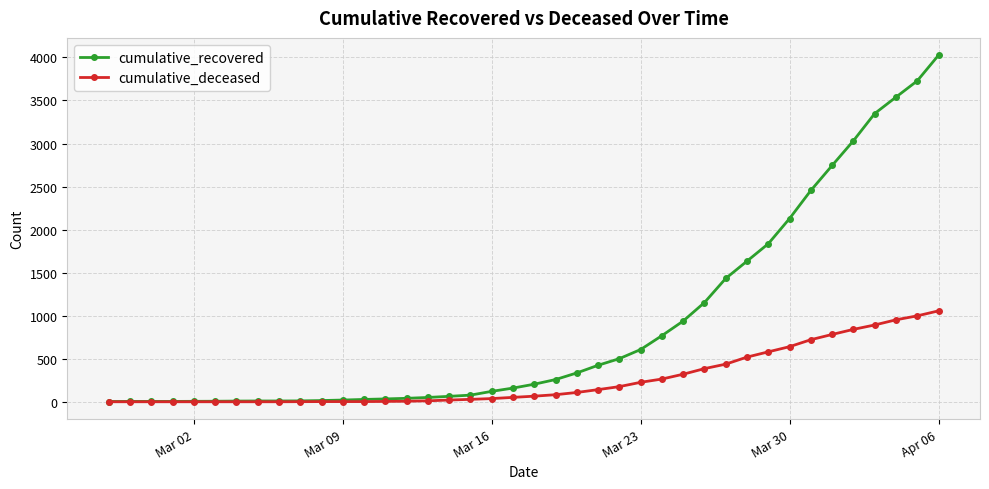

Which series has the largest total across all categories?

cumulative_recovered